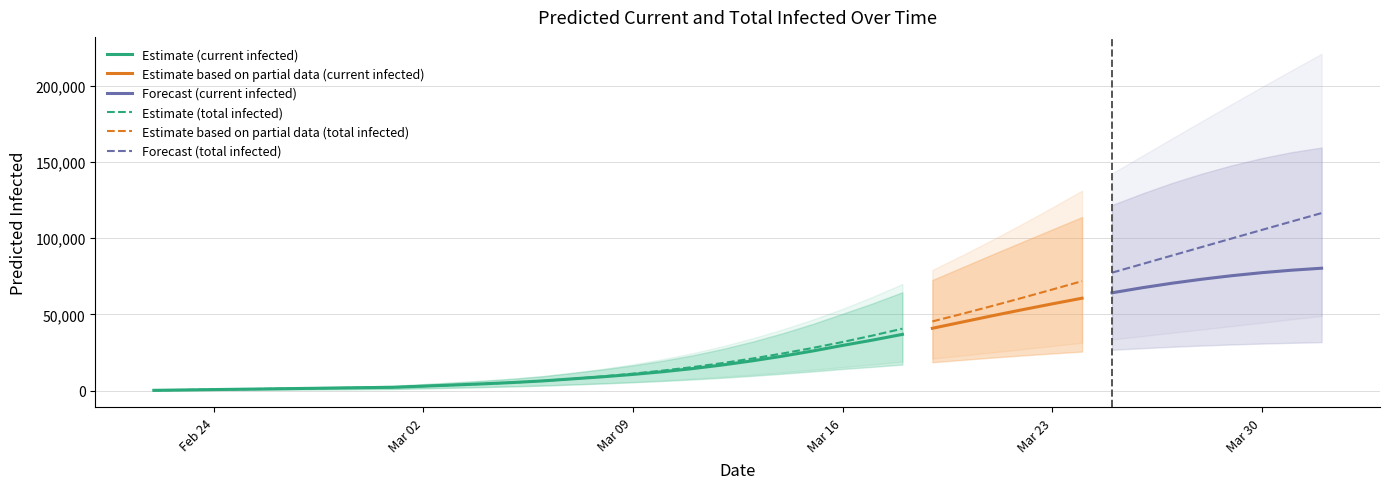

The value of Estimate (total infected) at Mar 09 is 11177. True or false?

True